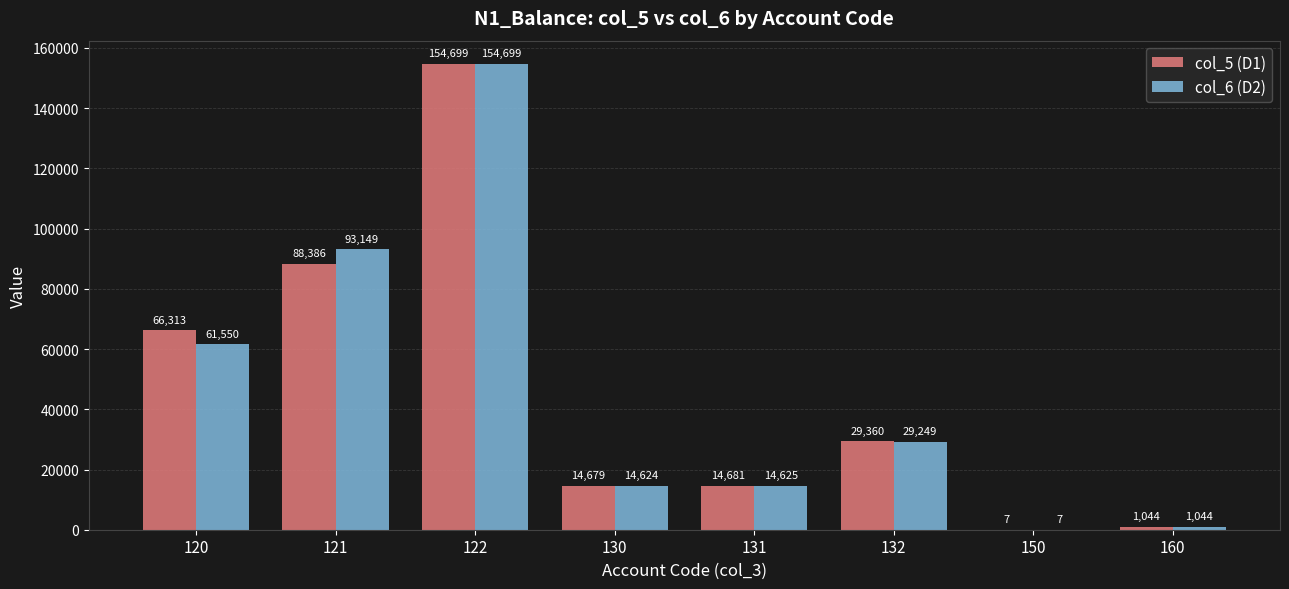

At which category does the chart reach its peak across all series?

122